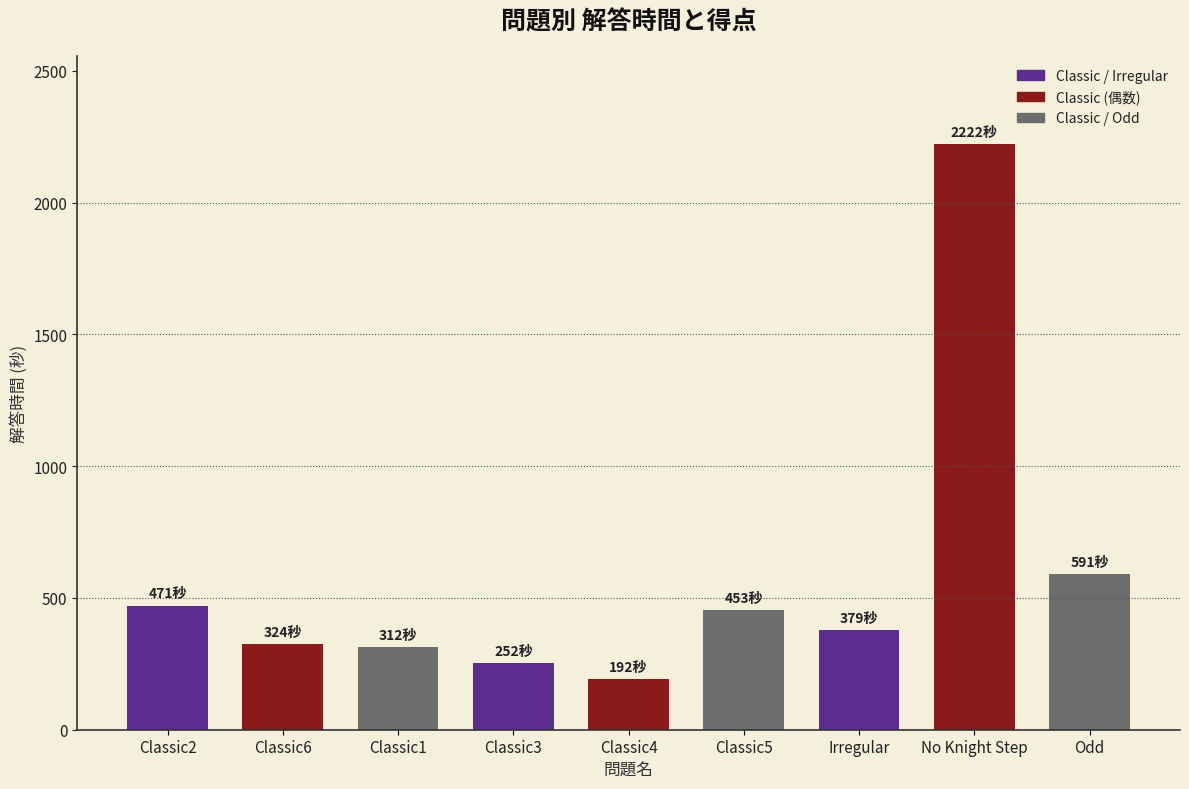

Reading left to right, what are all the values shown in this chart?

471	324	312	252	192	453	379	2222	591